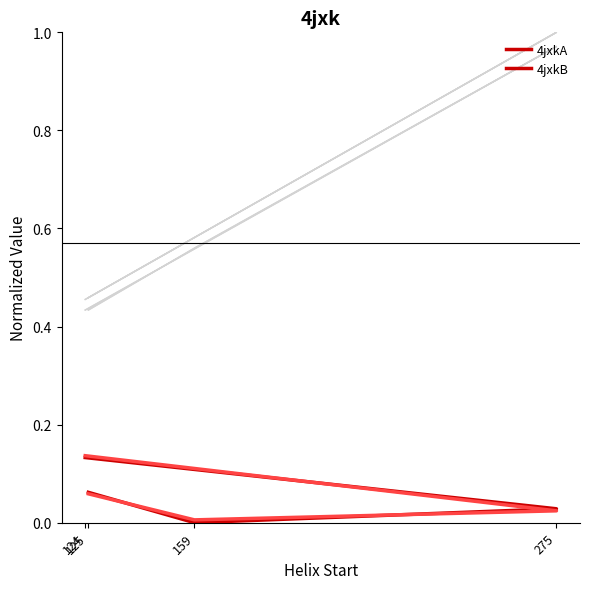

Which series ends up on top after the final intersection of 4jxkA and 4jxkB?

4jxkB